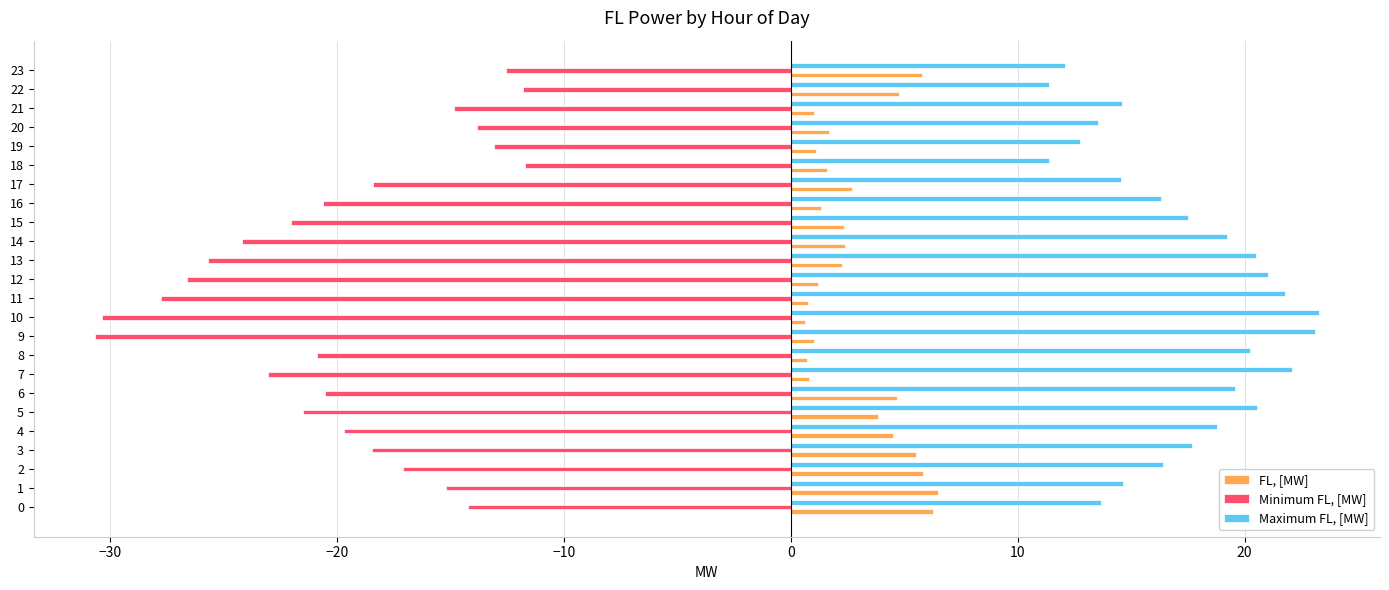

Which series changed the most between 0 and 20?

FL, [MW]